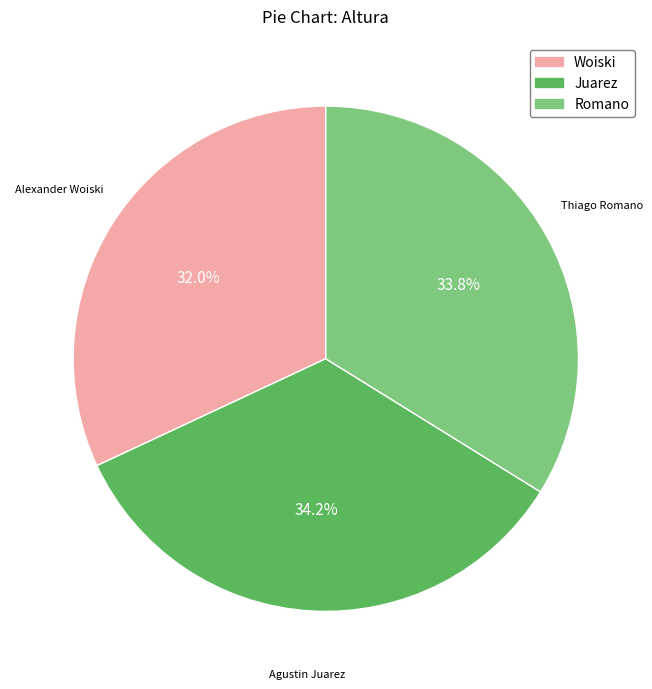

Is there any slice that represents more than half of the pie?

No